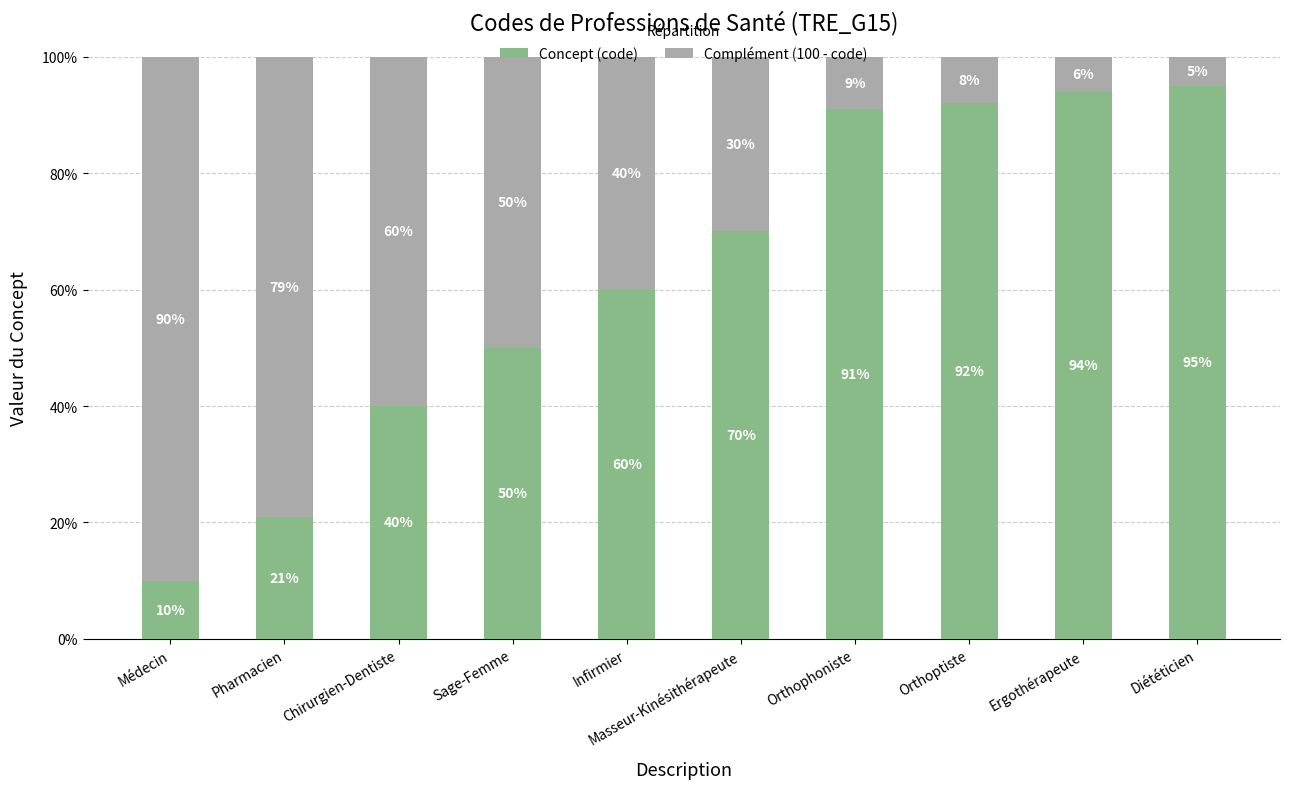

What is the total value across all series at Orthophoniste?

100